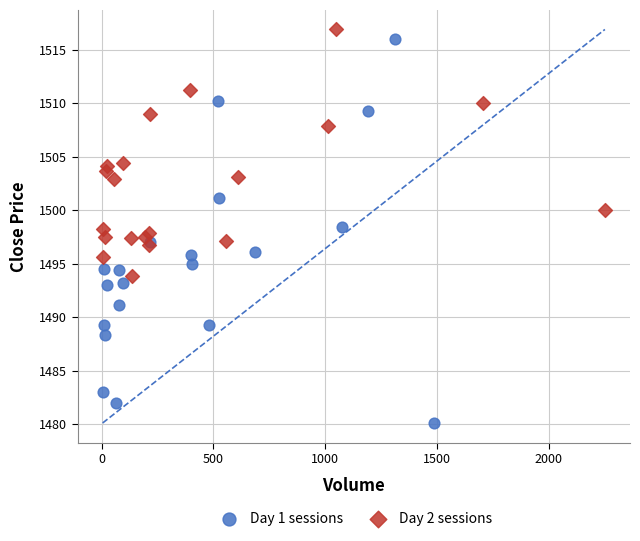

Which series contains the lowest Y value?

Day 1 sessions